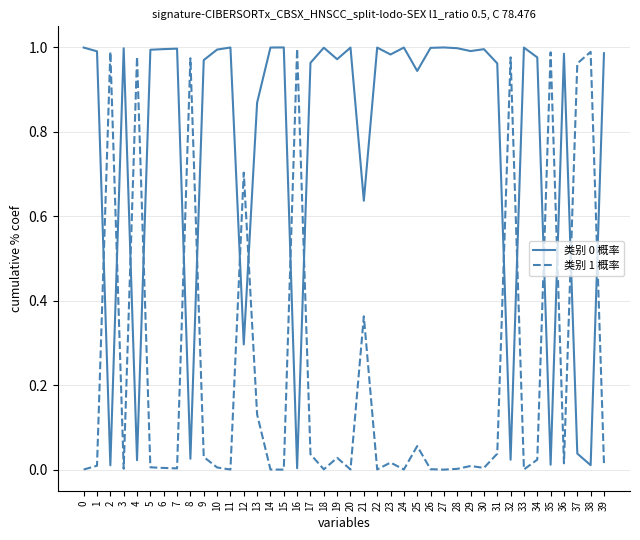

The 类别 0 概率 series shows 0.6 at 24. True or false?

False